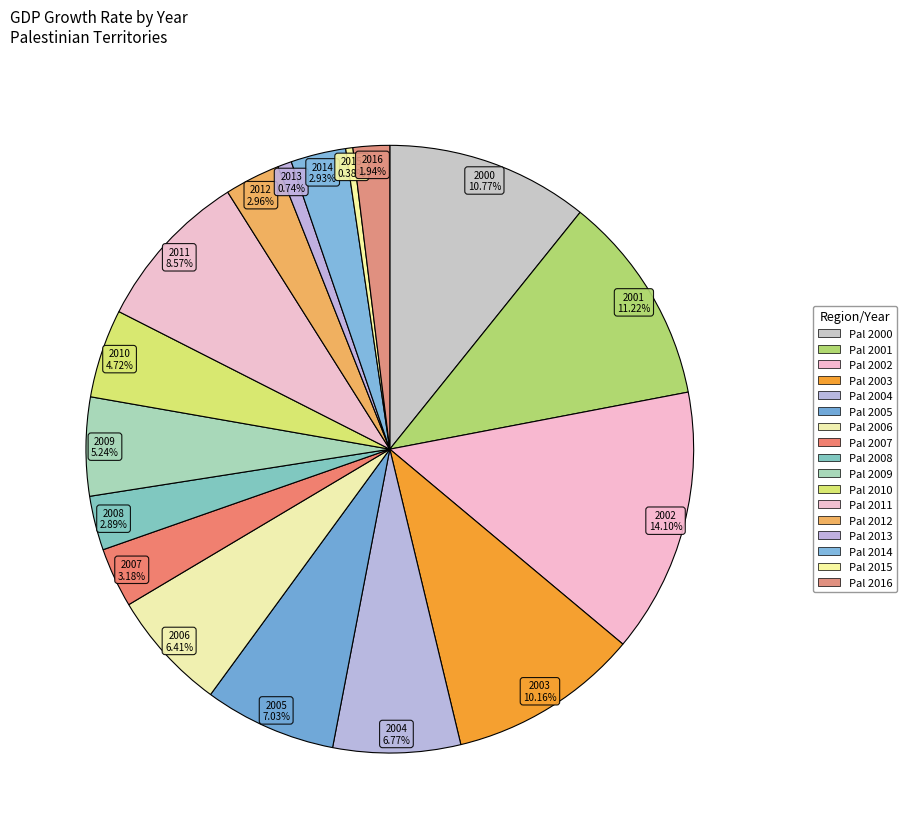

What is the ratio of the value at Pal 2004 to the value at Pal 2000?

0.6